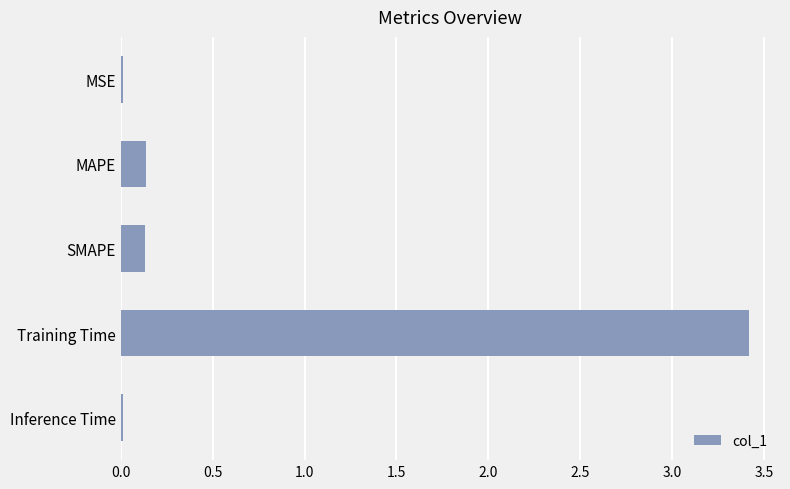

What is the label of the 1st bar from the bottom?

Inference Time